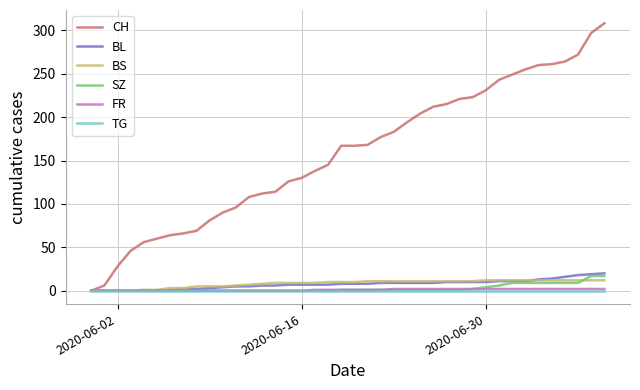

Which series has the largest range (max minus min)?

CH